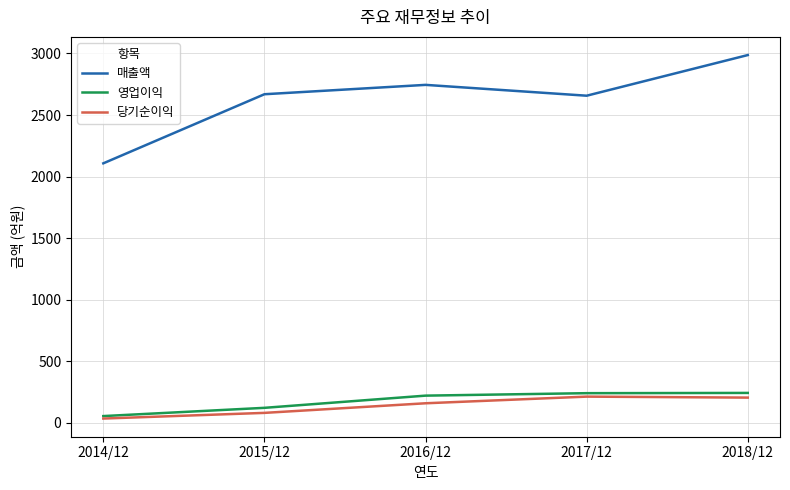

What is the spread (max minus min) of values at 2015/12?

2587